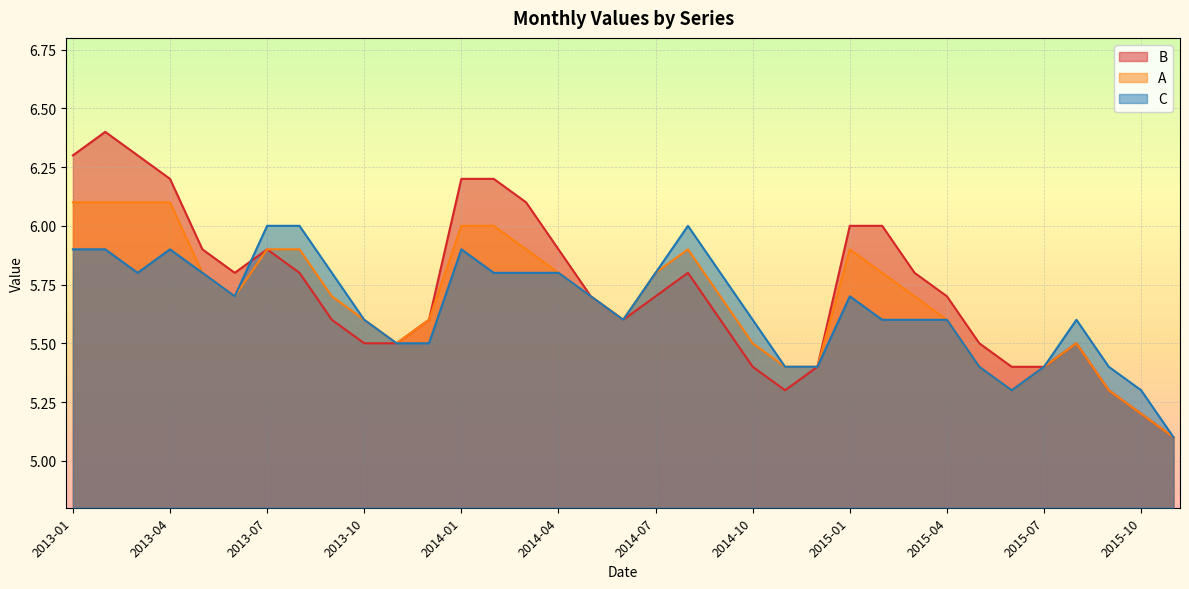

Rank the series at 2014-01 from highest to lowest value.

B, A, C